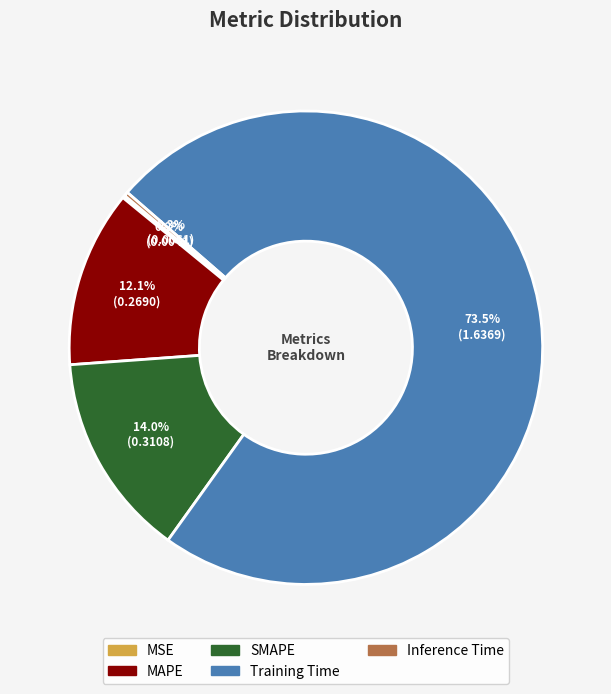

Which has a higher value, SMAPE or Training Time?

Training Time